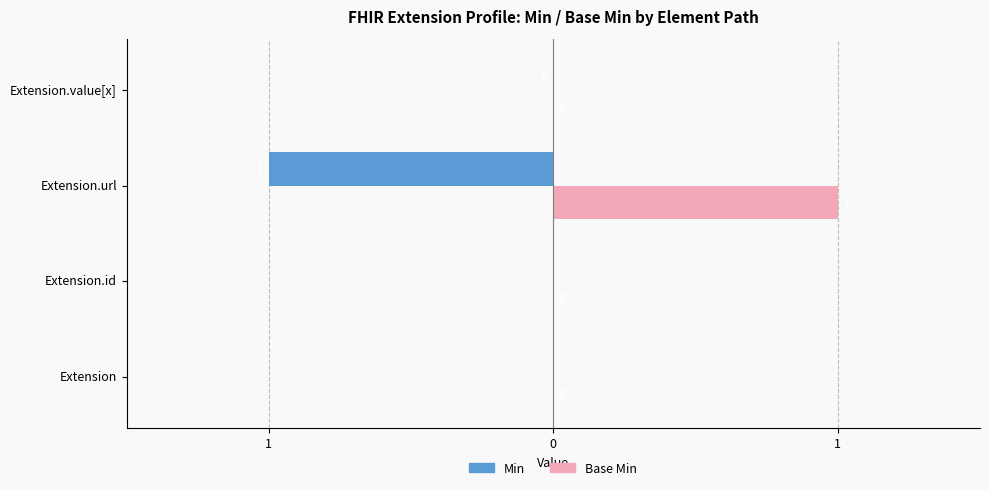

What are all the series names shown in the legend?

Min, Base Min